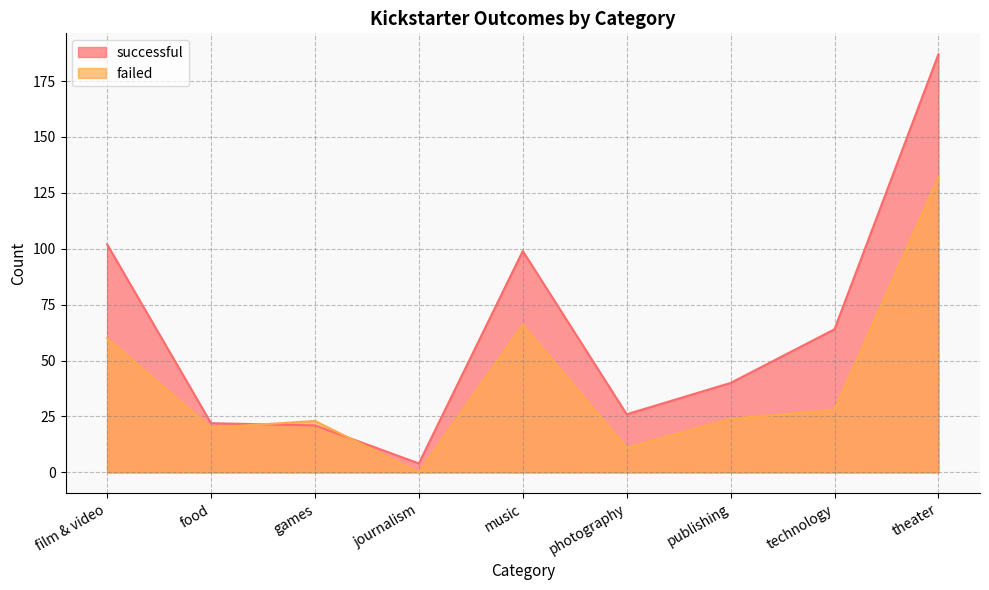

Where do successful and failed first cross each other?

food and games